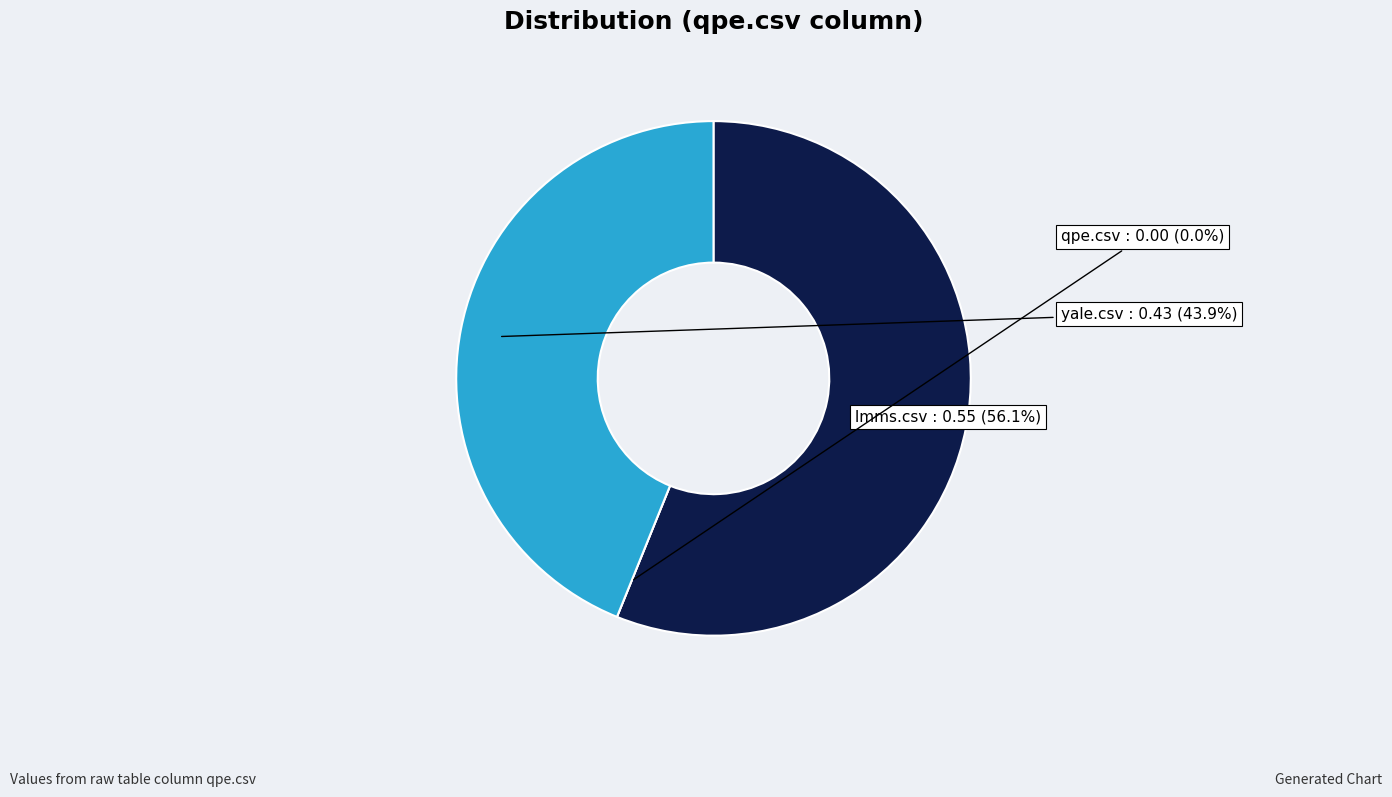

Is it true that yale.csv is 44% of the pie?

True